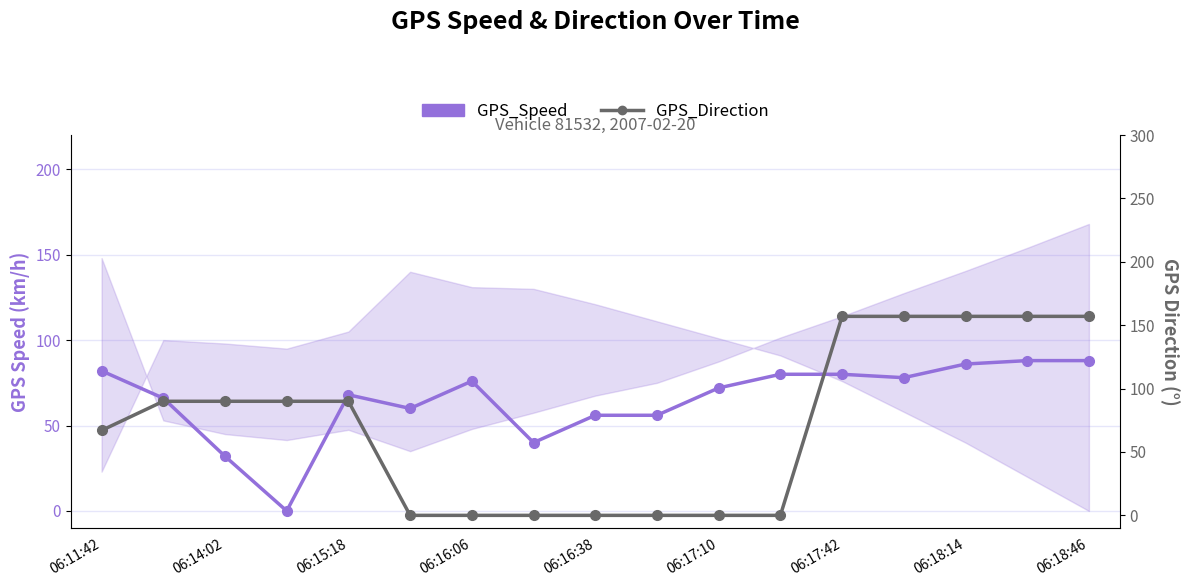

Is it true that GPS_Speed equals 22 at 06:11:42?

False